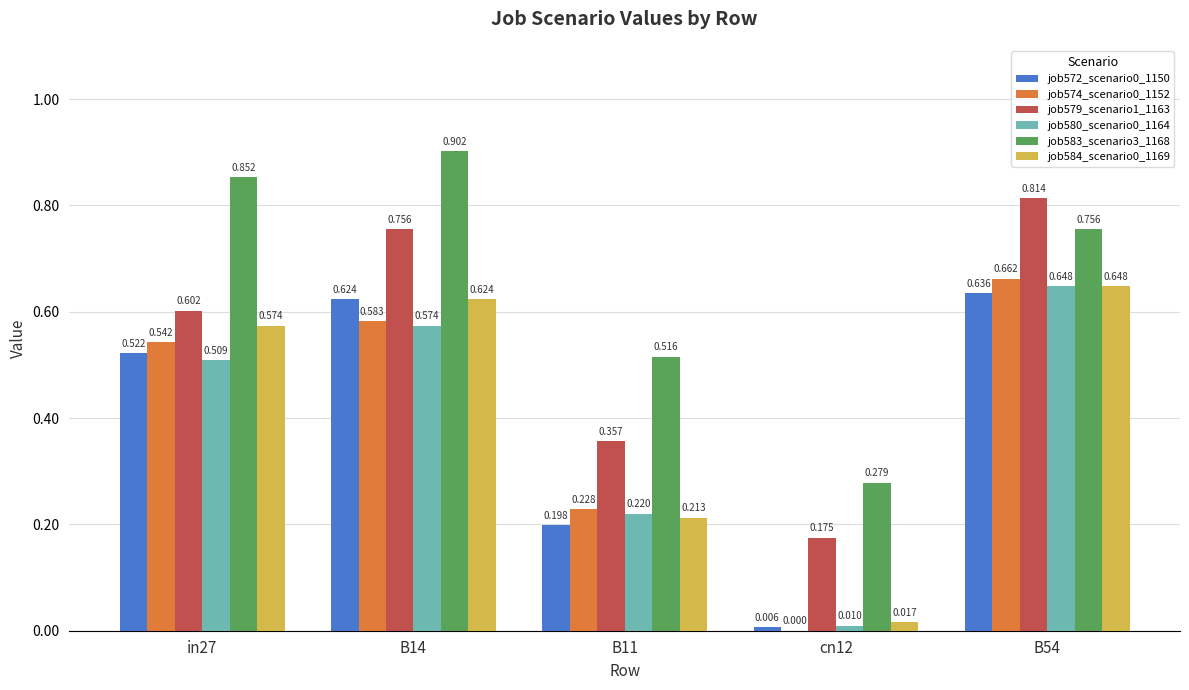

Is the value of job584_scenario0_1169 at B14 greater than the value of job580_scenario0_1164 at B14?

Yes